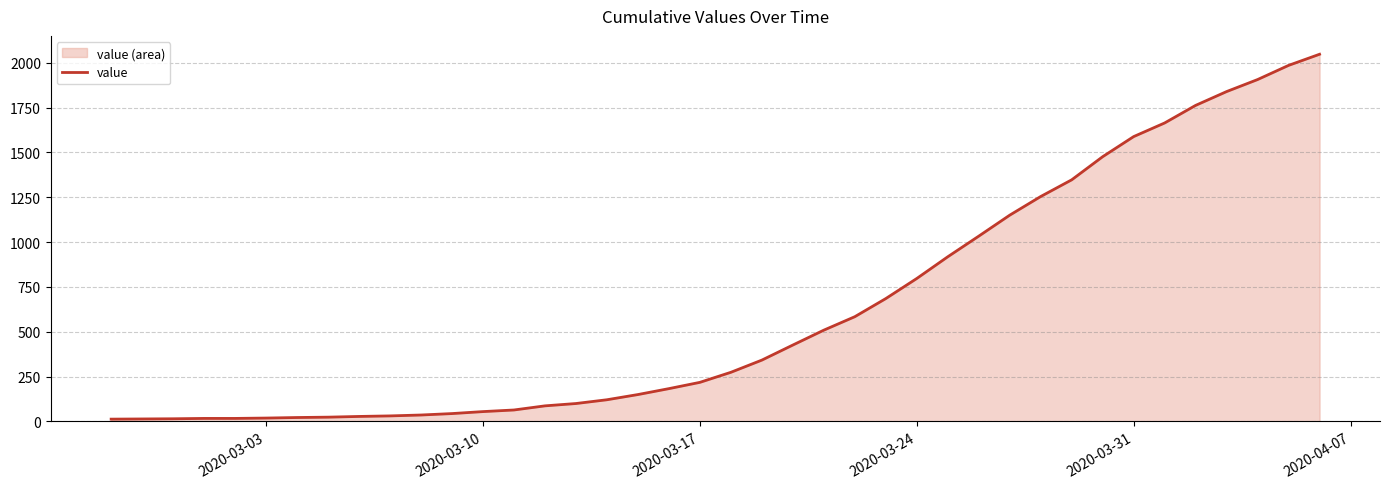

What is the maximum value shown in the chart?

2047